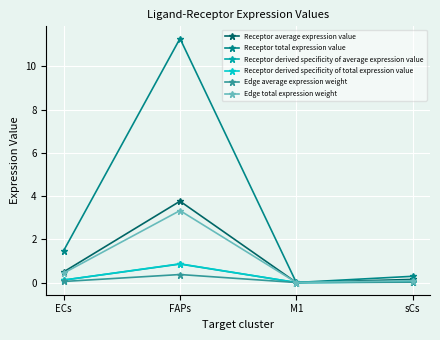

Which series changed the most between FAPs and M1?

Receptor total expression value